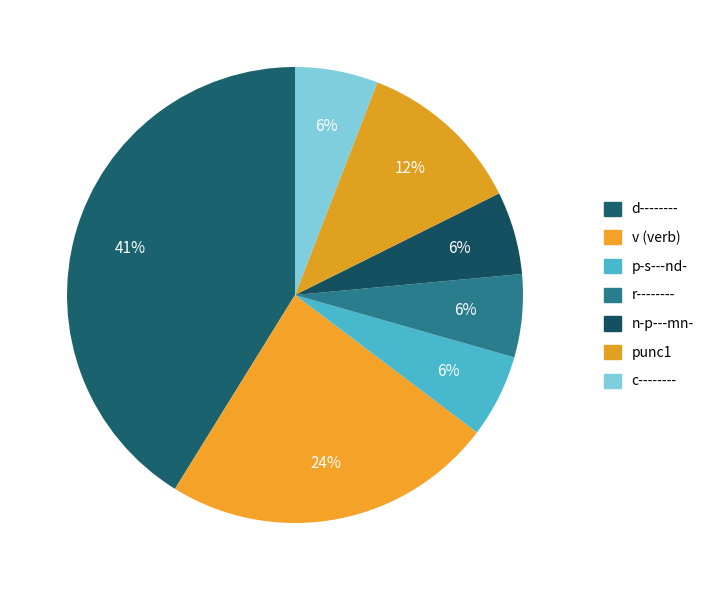

Count the number of slices in the pie.

7